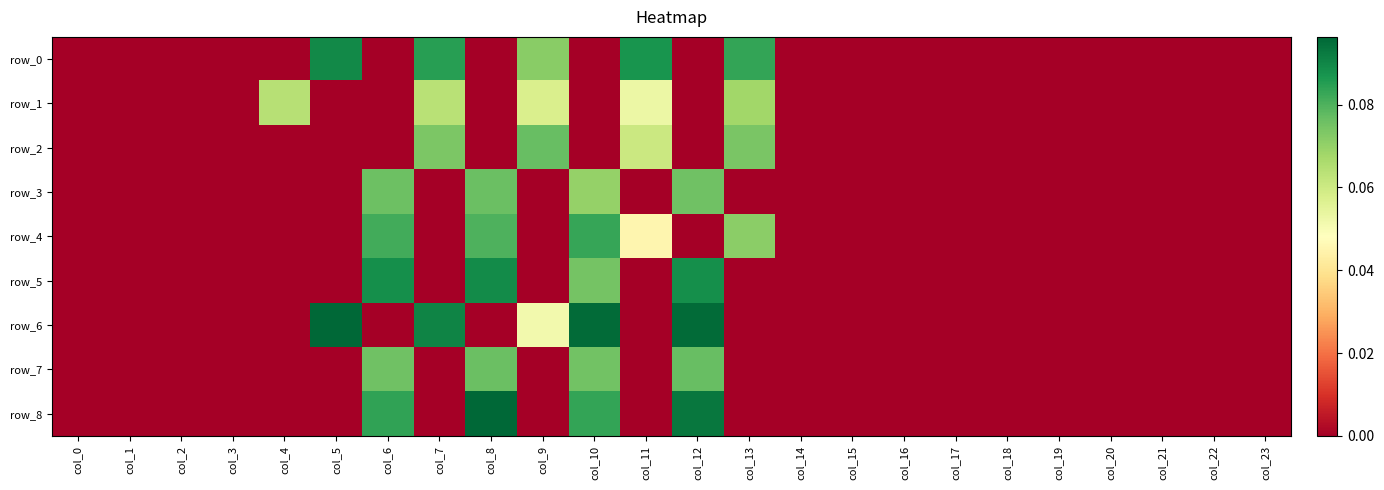

At how many categories does at least one series exceed 0?

10